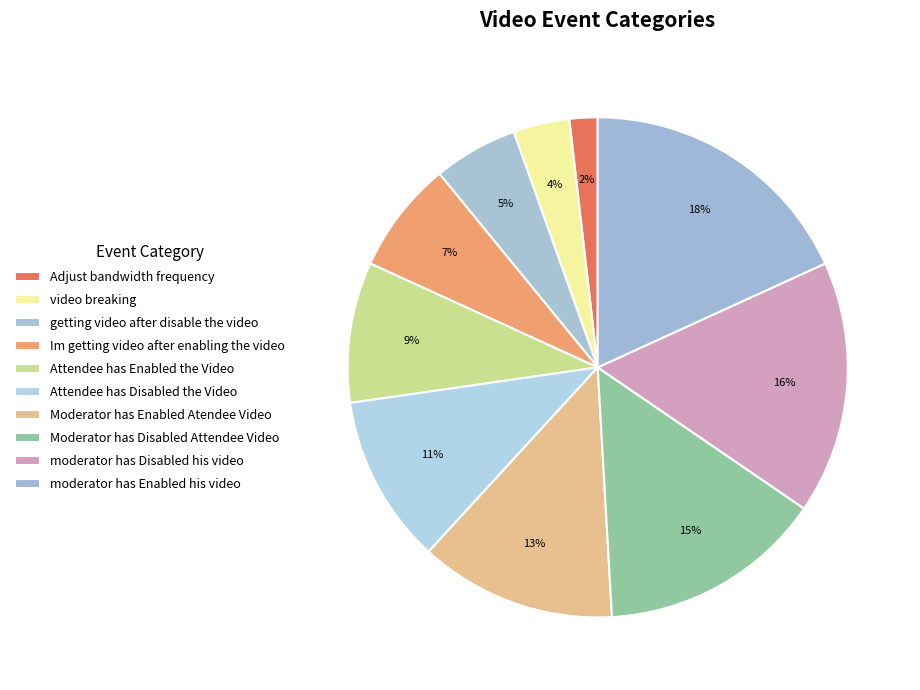

What percentage is the getting video after disable the video slice, to the nearest percent?

5%